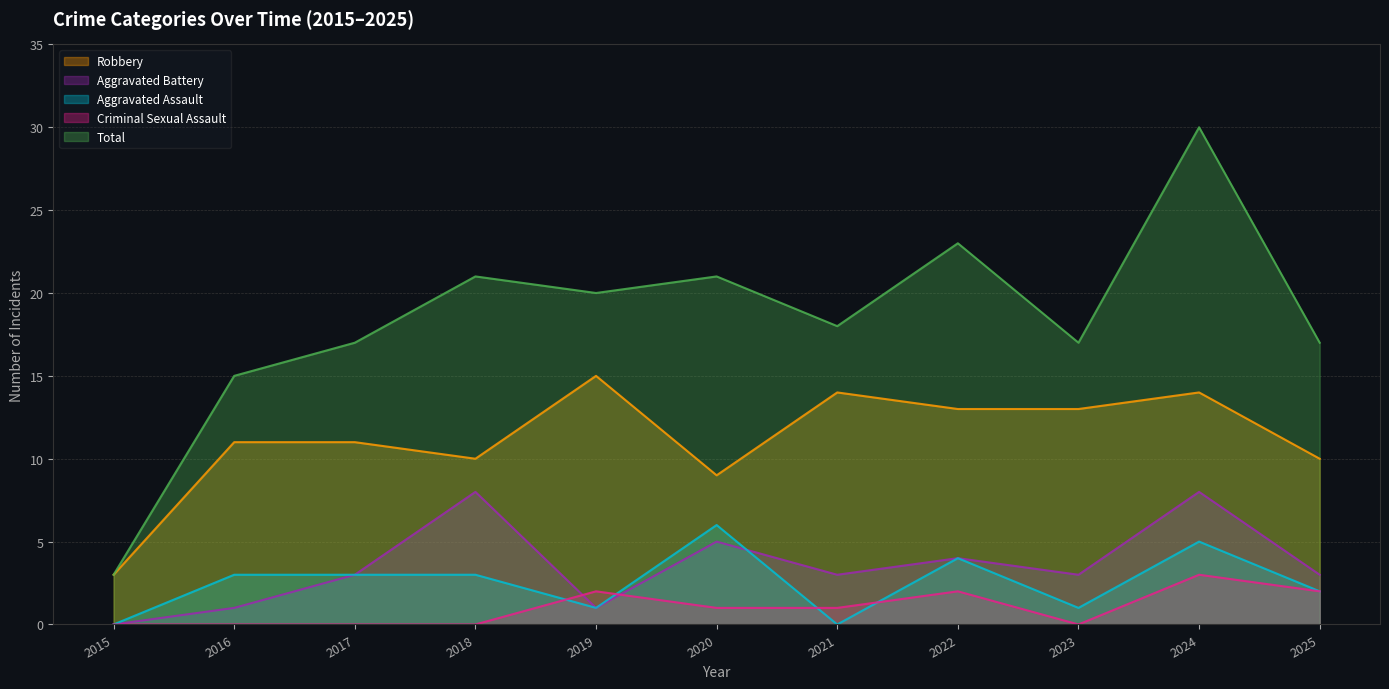

How many data points in Aggravated Assault are less than 3?

5